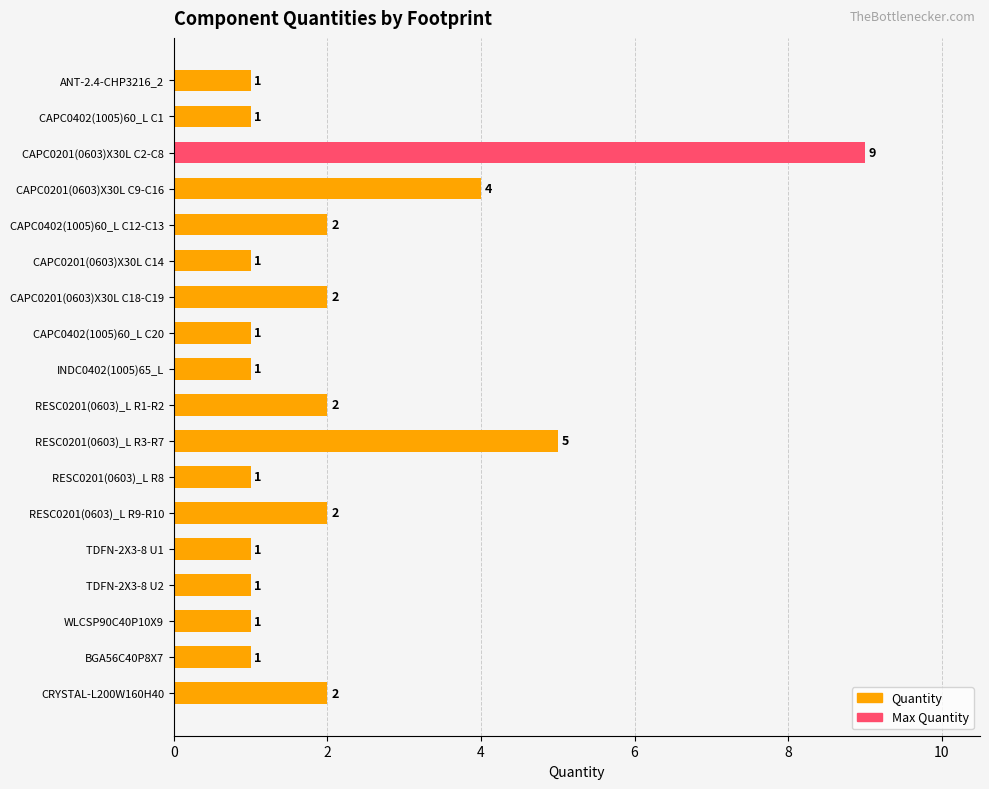

What is the value of the 1st bar from the top?

1